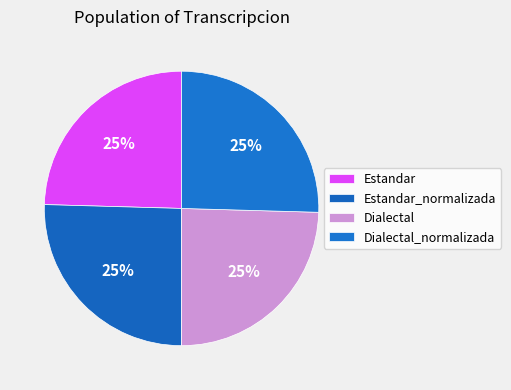

True or false: Dialectal accounts for 15% of the total.

False